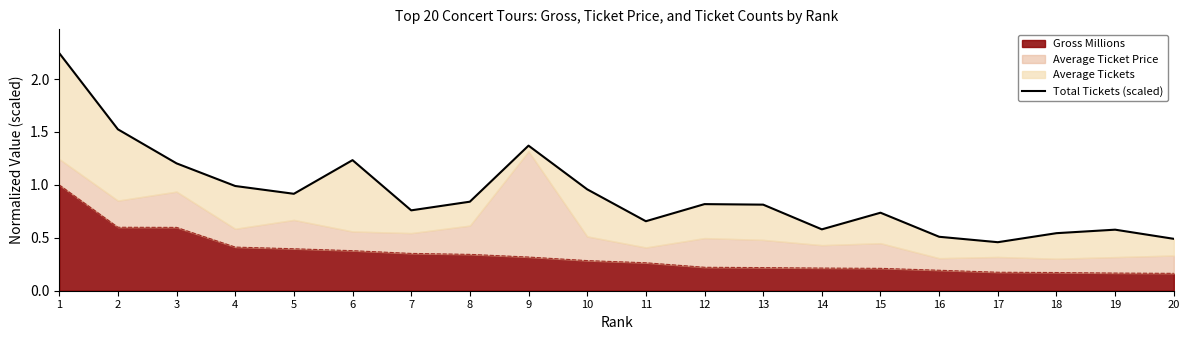

Does the chart have visible grid lines?

No